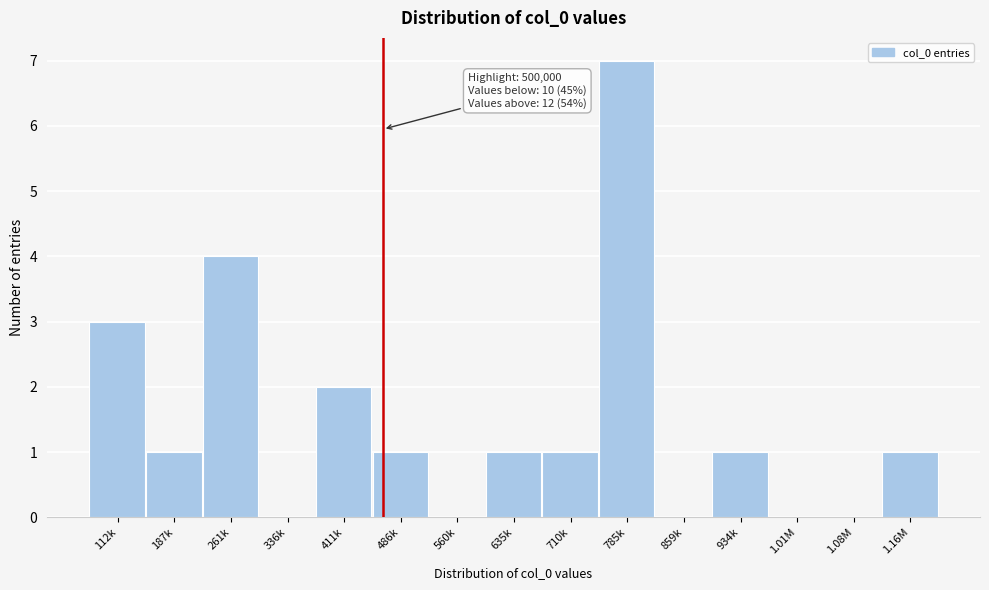

Reading right to left, list all the values displayed in this chart.

1.16M=1	1.08M=0	1.01M=0	934k=1	859k=0	785k=7	710k=1	635k=1	560k=0	486k=1	411k=2	336k=0	261k=4	187k=1	112k=3